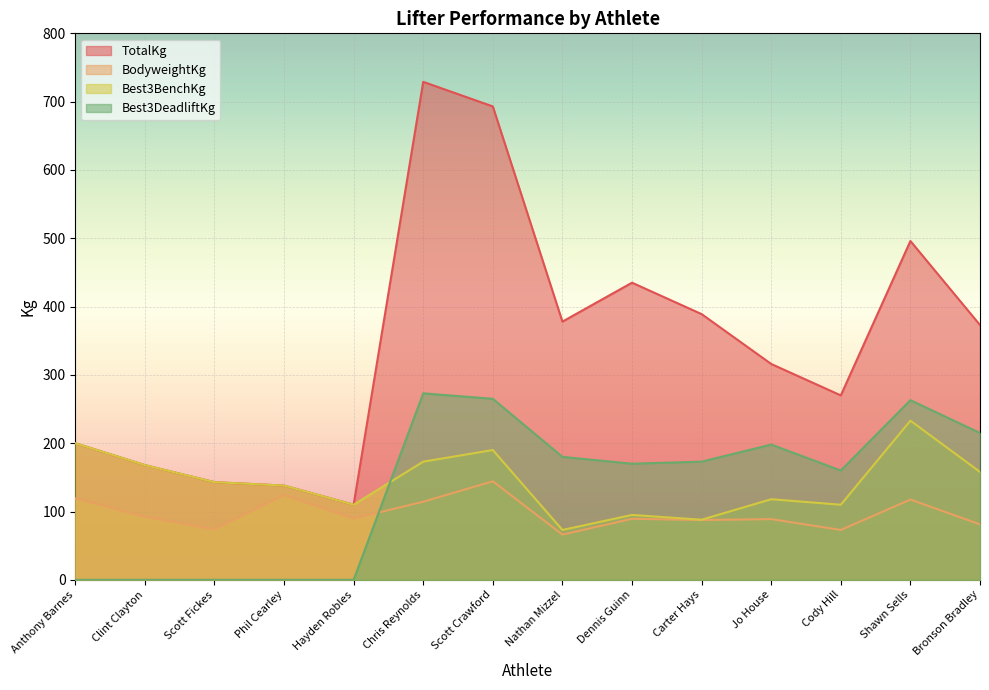

List the series in order of their peak value, lowest first.

BodyweightKg, Best3BenchKg, Best3DeadliftKg, TotalKg